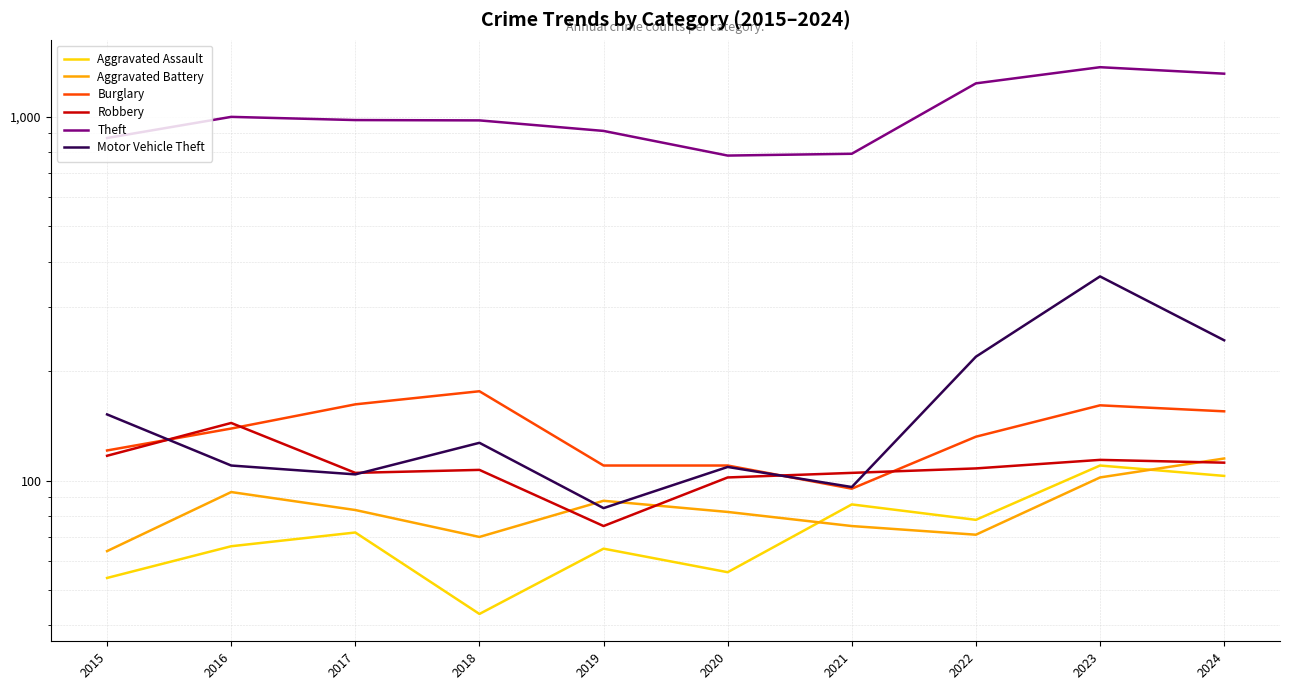

Is it true that Aggravated Assault equals 43 at 2018?

True